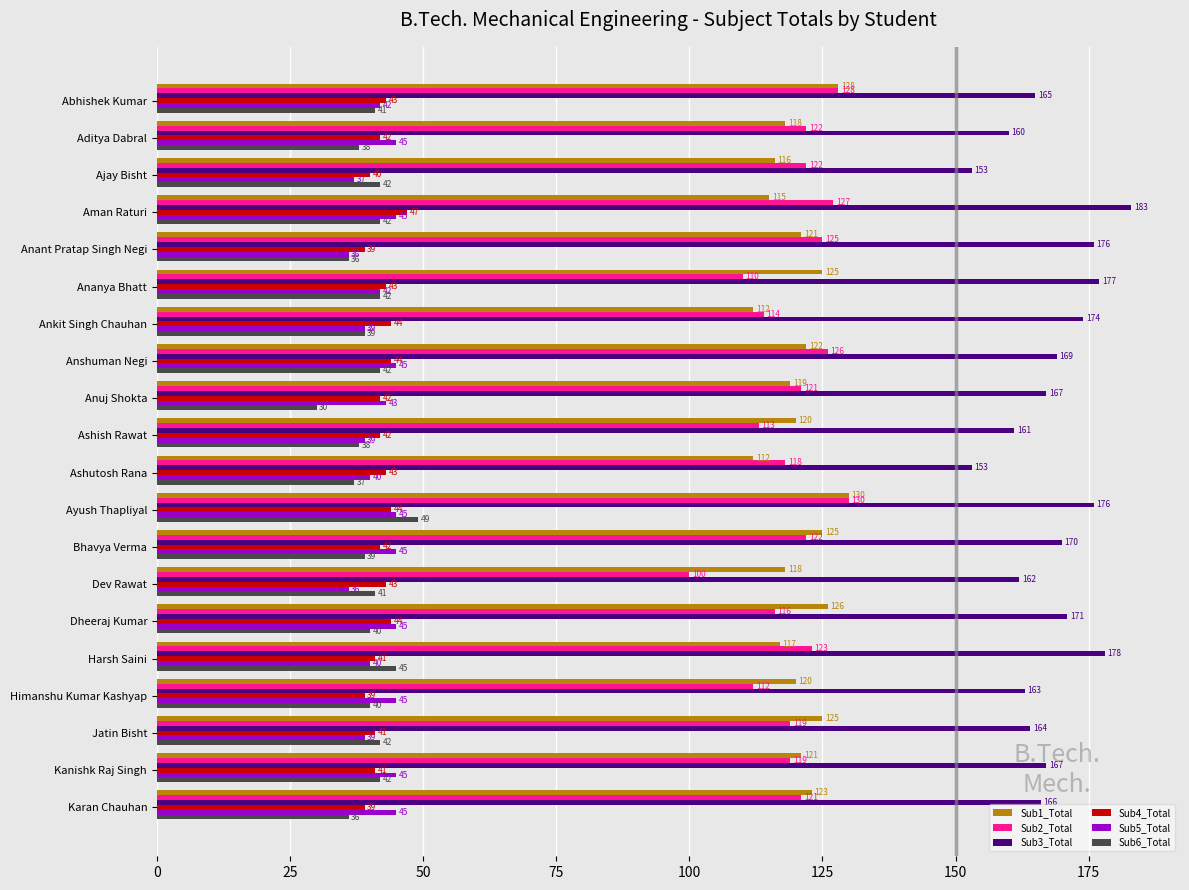

At which category is the sum across all series the highest?

Ayush Thapliyal